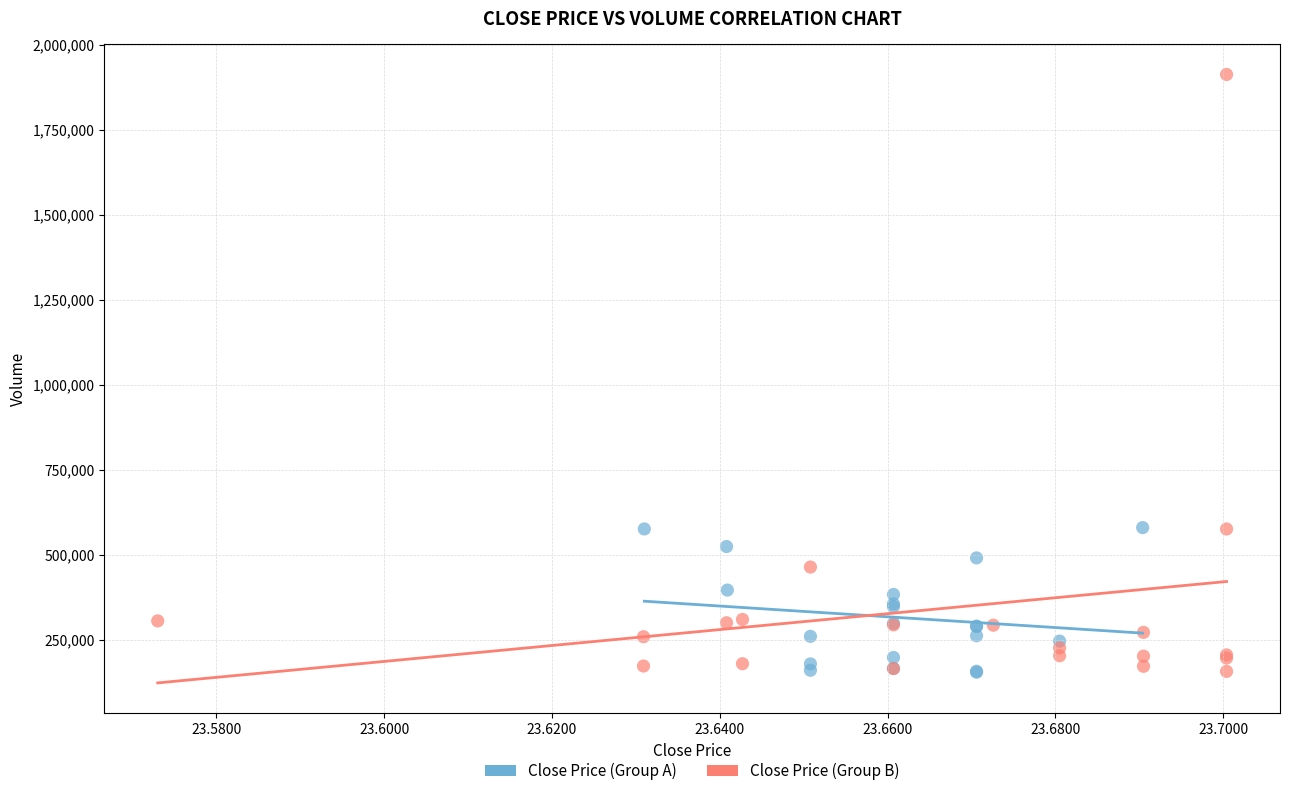

Which series contains the highest Y value?

Close Price (Group B)